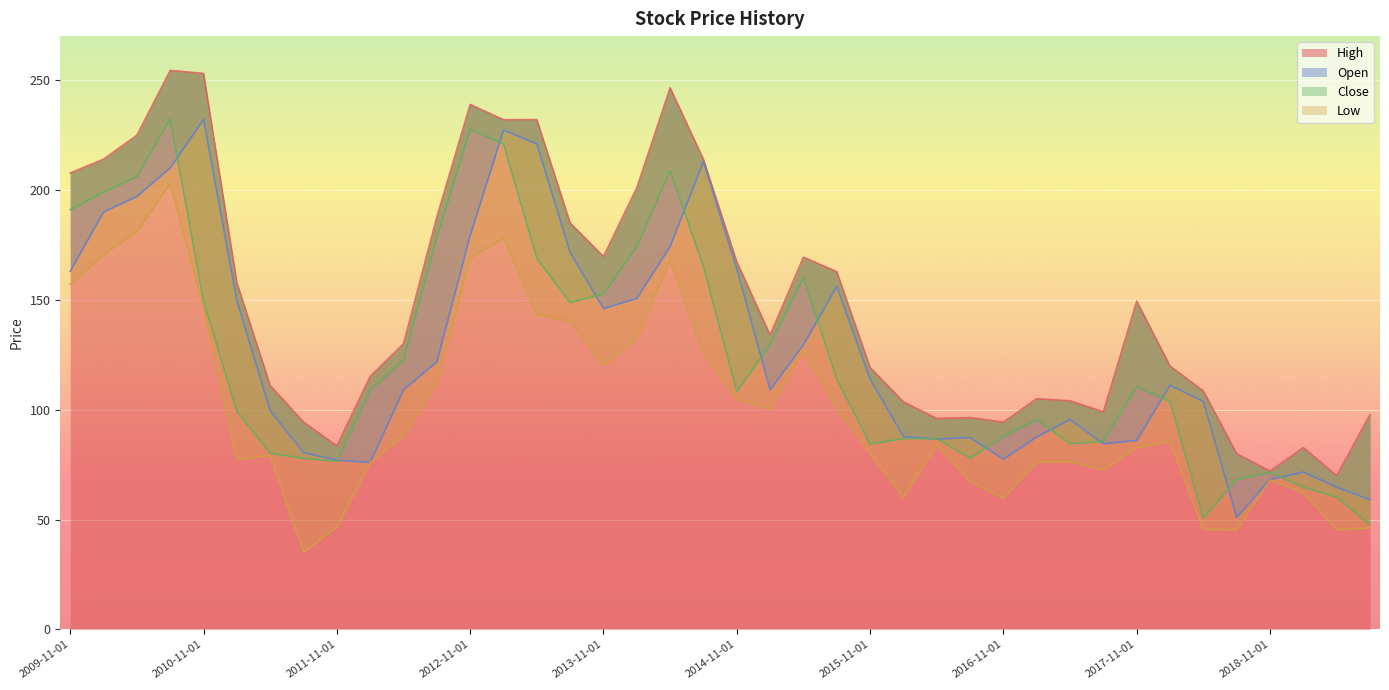

What position from the right is 2017-08-01?

9